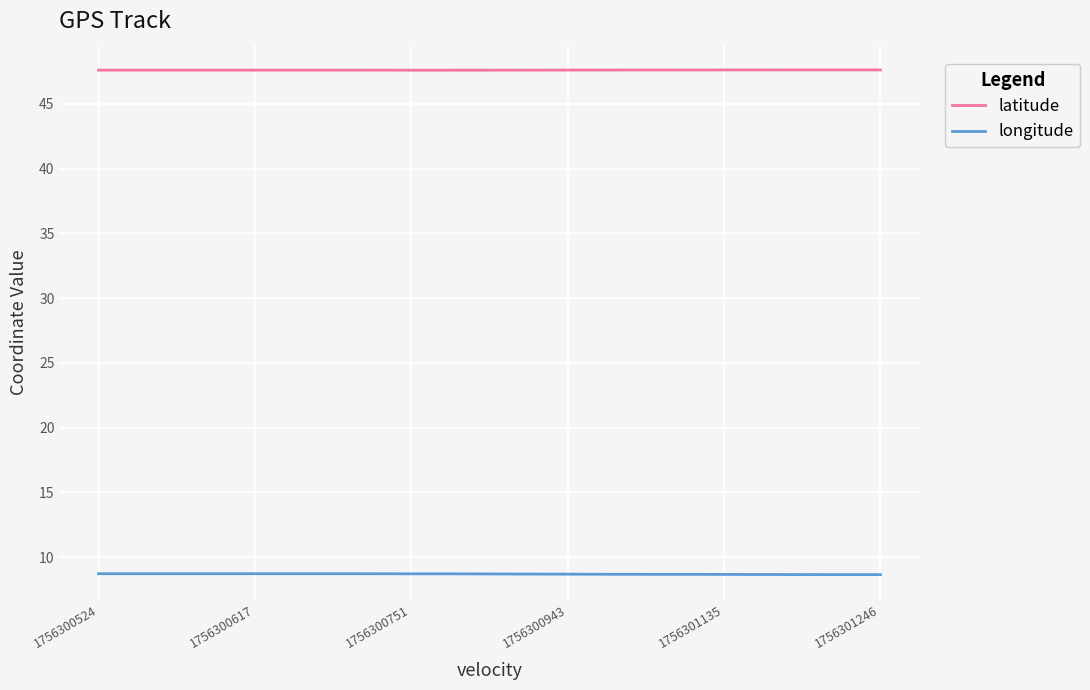

True or false: longitude and latitude intersect in this chart.

False